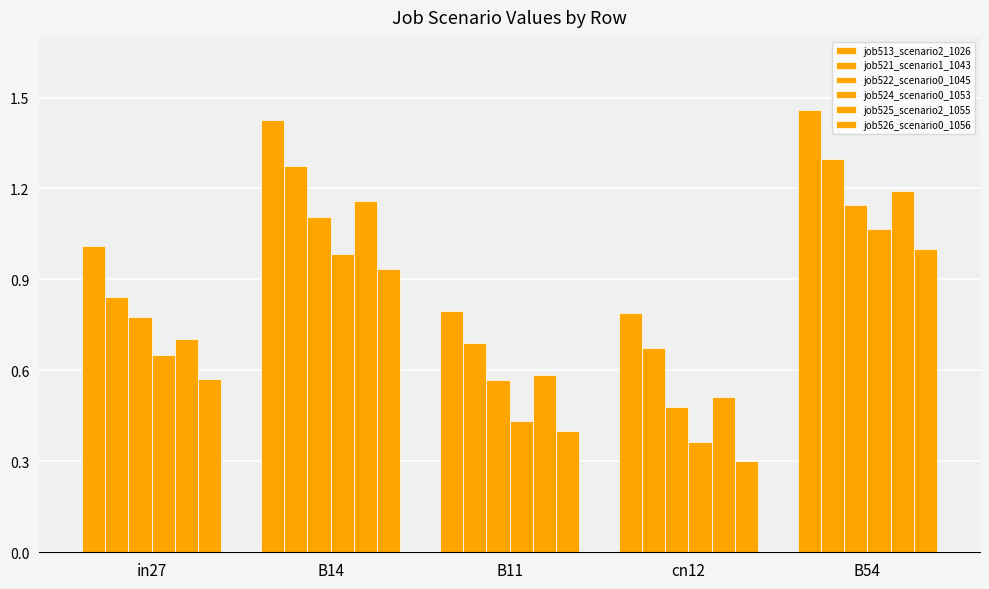

Count the job521_scenario1_1043 values in the range 0 to 1.

3